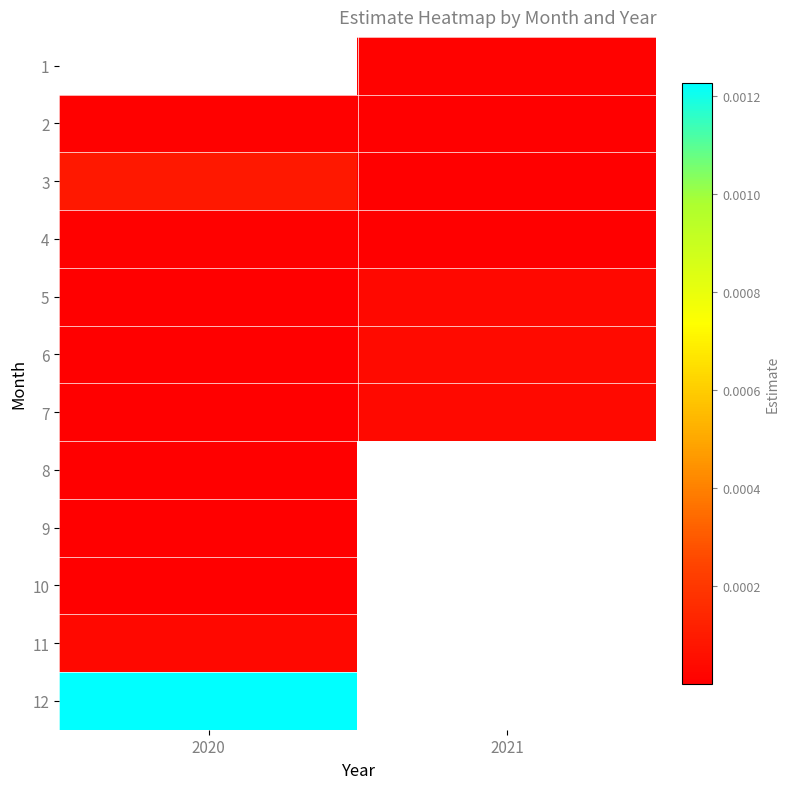

True or false: 2 has a value of 0.0 at 2020.

False